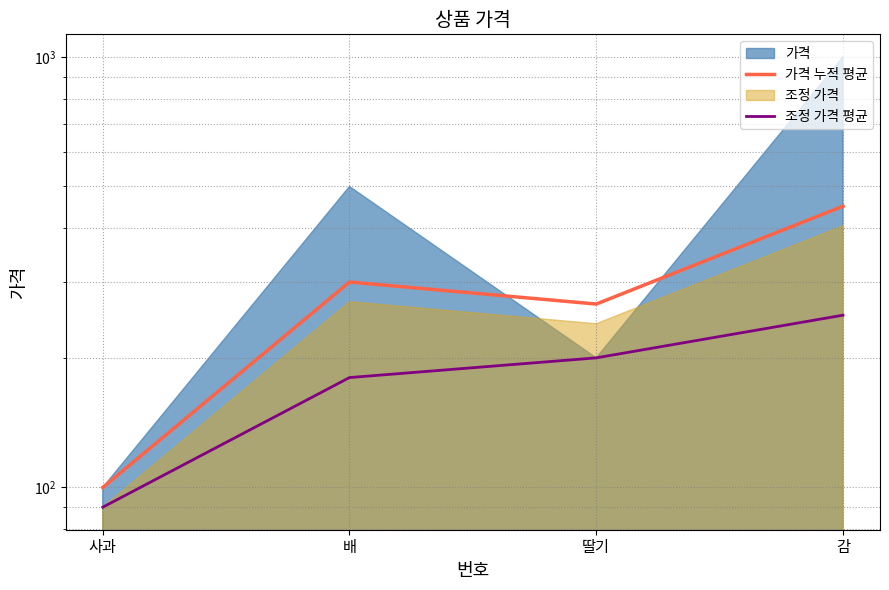

What is the label of the 2nd point from the left?

배